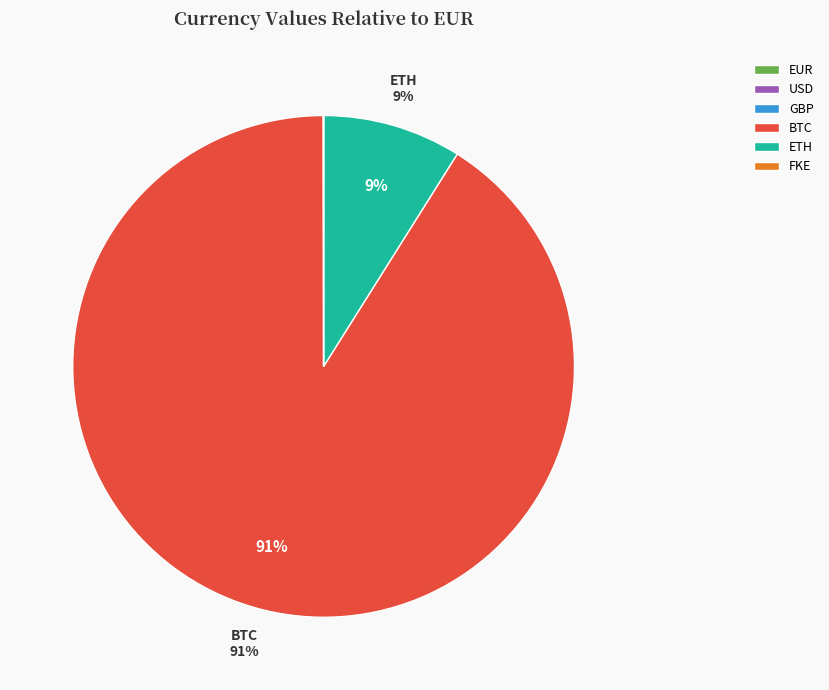

Which category has the biggest portion of the pie?

BTC